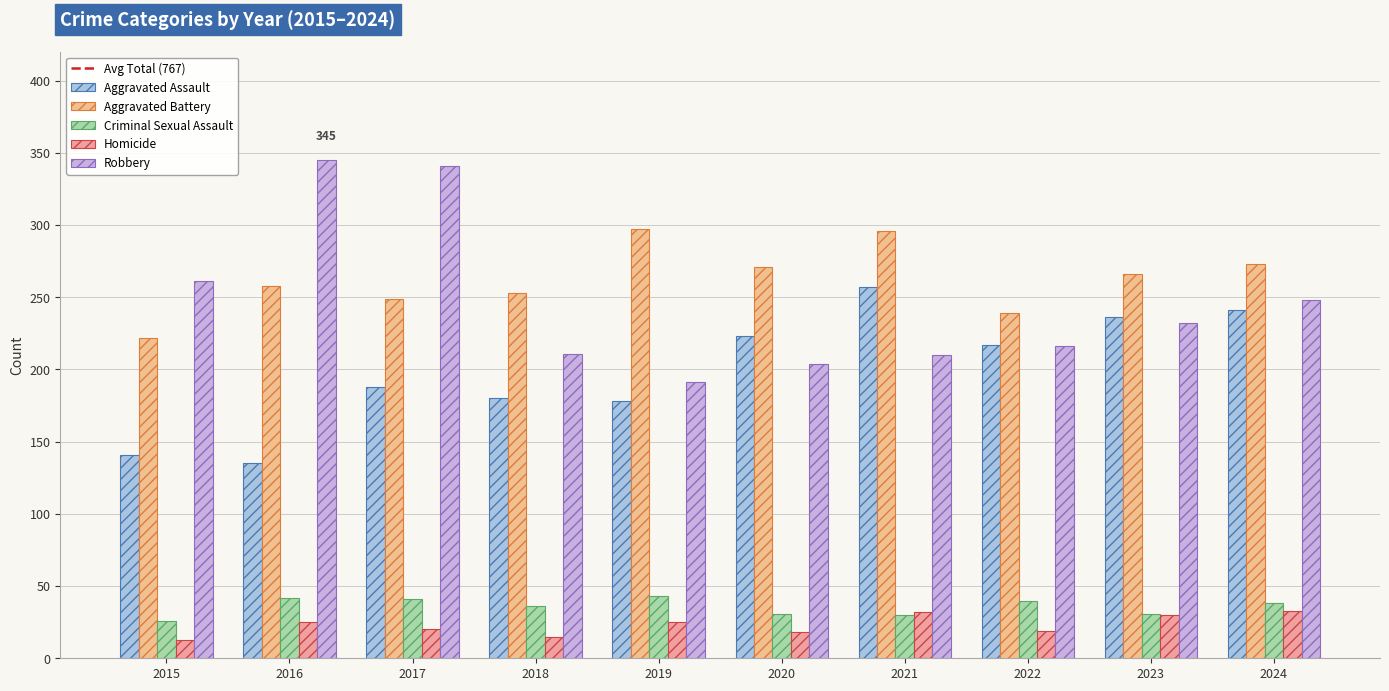

What is the greatest value displayed?

345